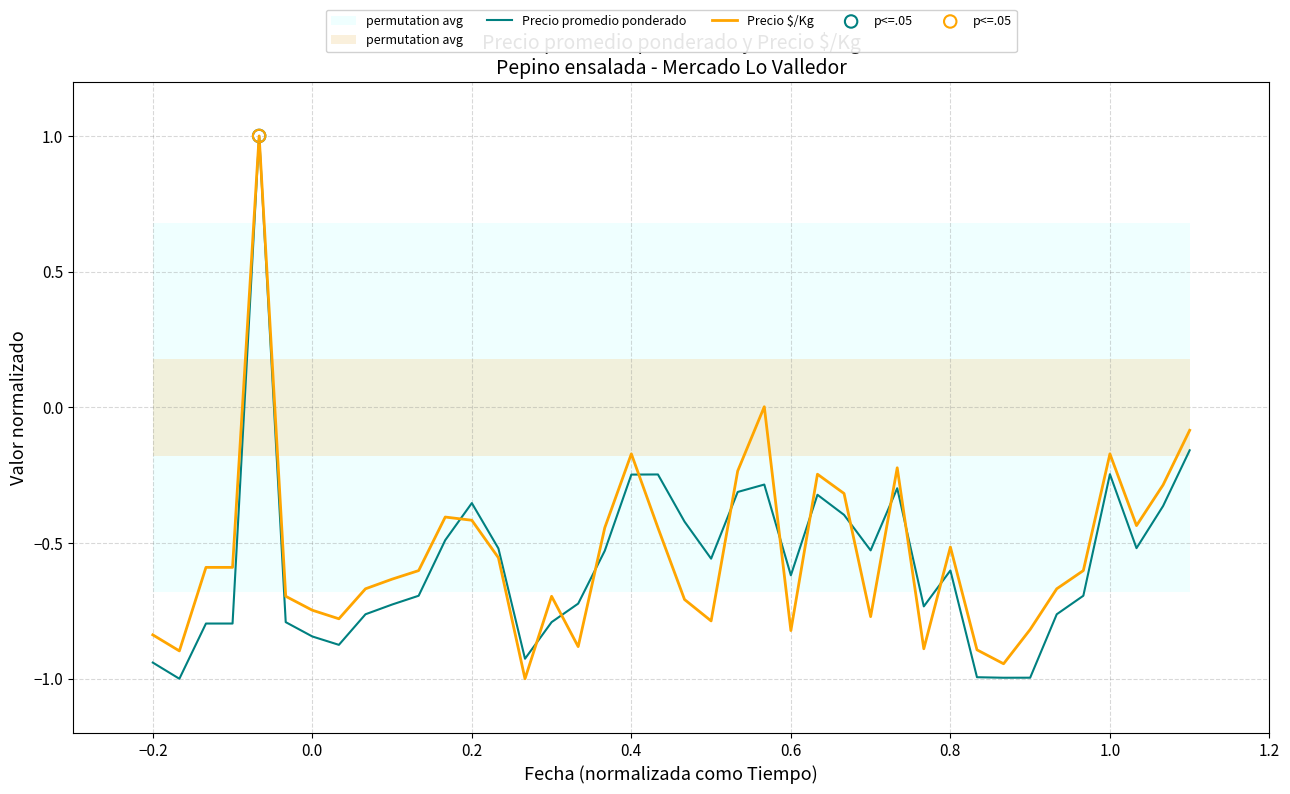

Is the value of Precio $/Kg at 0.6 greater than the value of Precio promedio ponderado at 0.4?

No